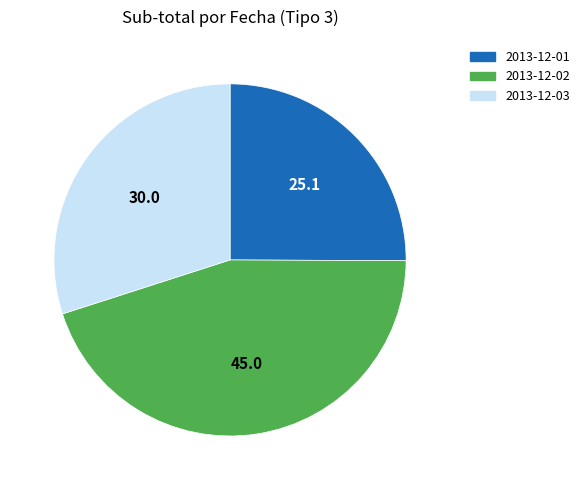

Does any single category account for the majority?

No